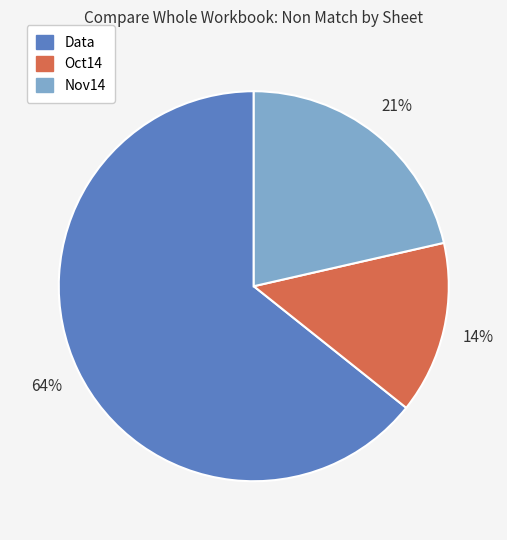

To the nearest percent, what is the average slice percentage?

33%